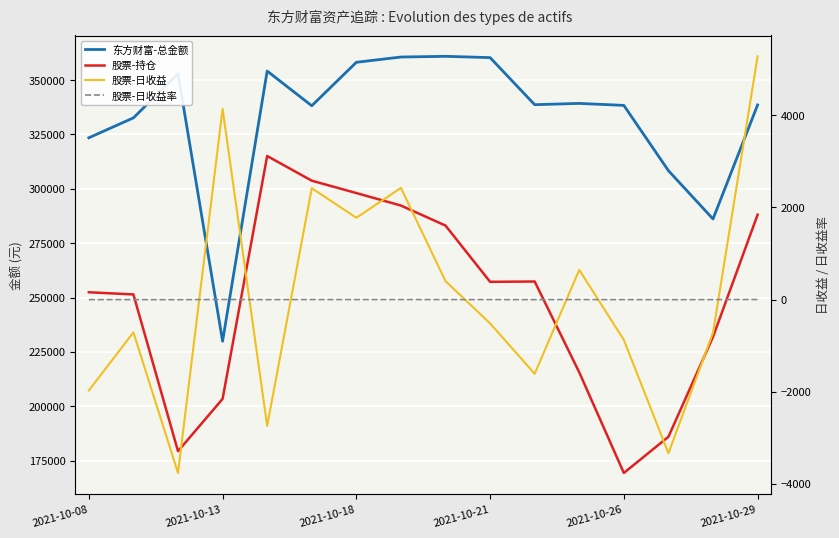

What is the spread (max minus min) of values at 2021-10-29?

338546.7